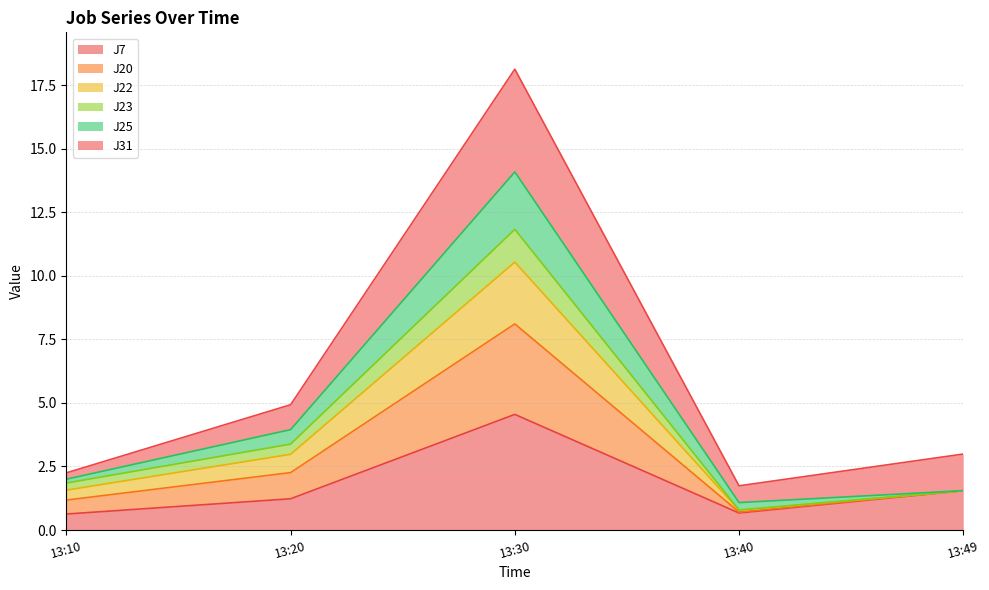

Which category has the highest value in the J7 series?

13:30